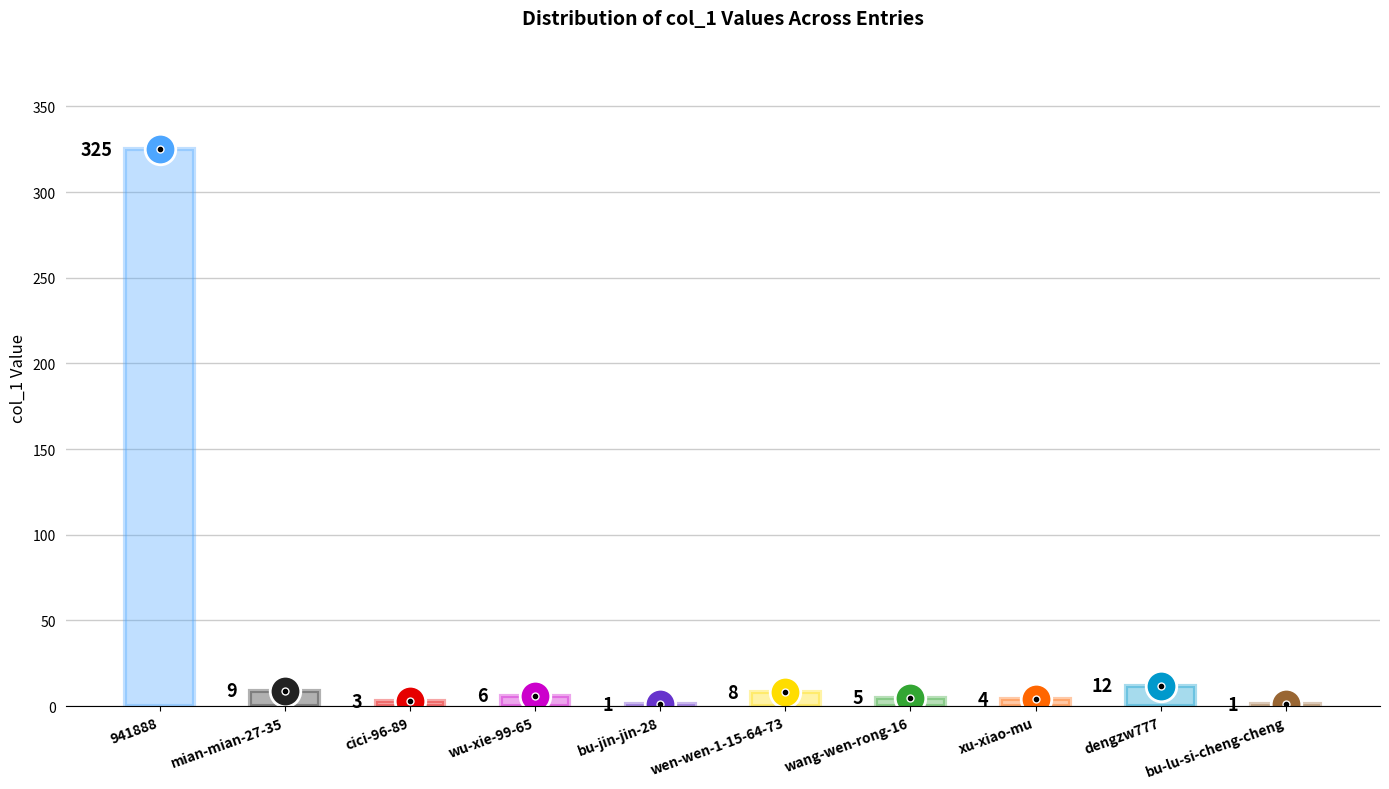

Rank the categories by value from highest to lowest.

941888, dengzw777, mian-mian-27-35, wen-wen-1-15-64-73, wu-xie-99-65, wang-wen-rong-16, xu-xiao-mu, cici-96-89, bu-jin-jin-28, bu-lu-si-cheng-cheng